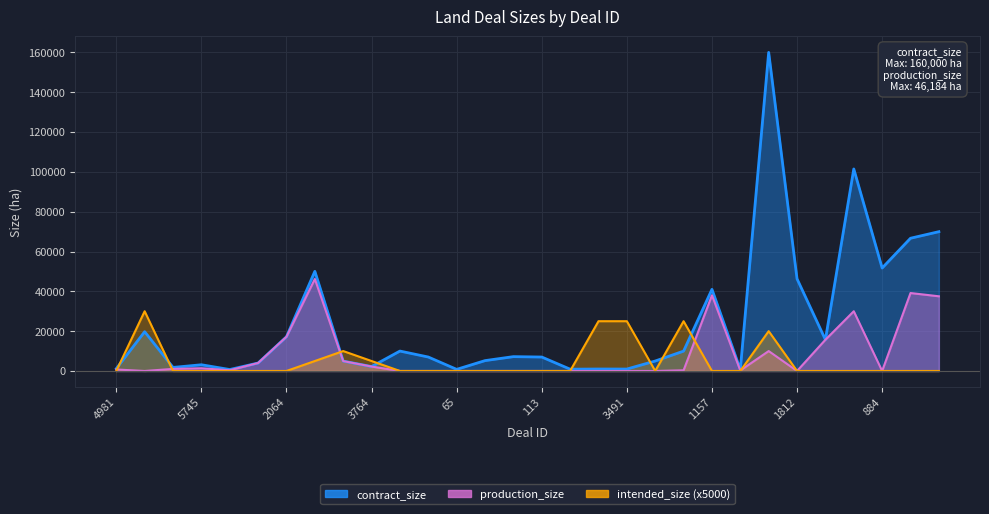

What is the spread (max minus min) of values at 2064?

17178